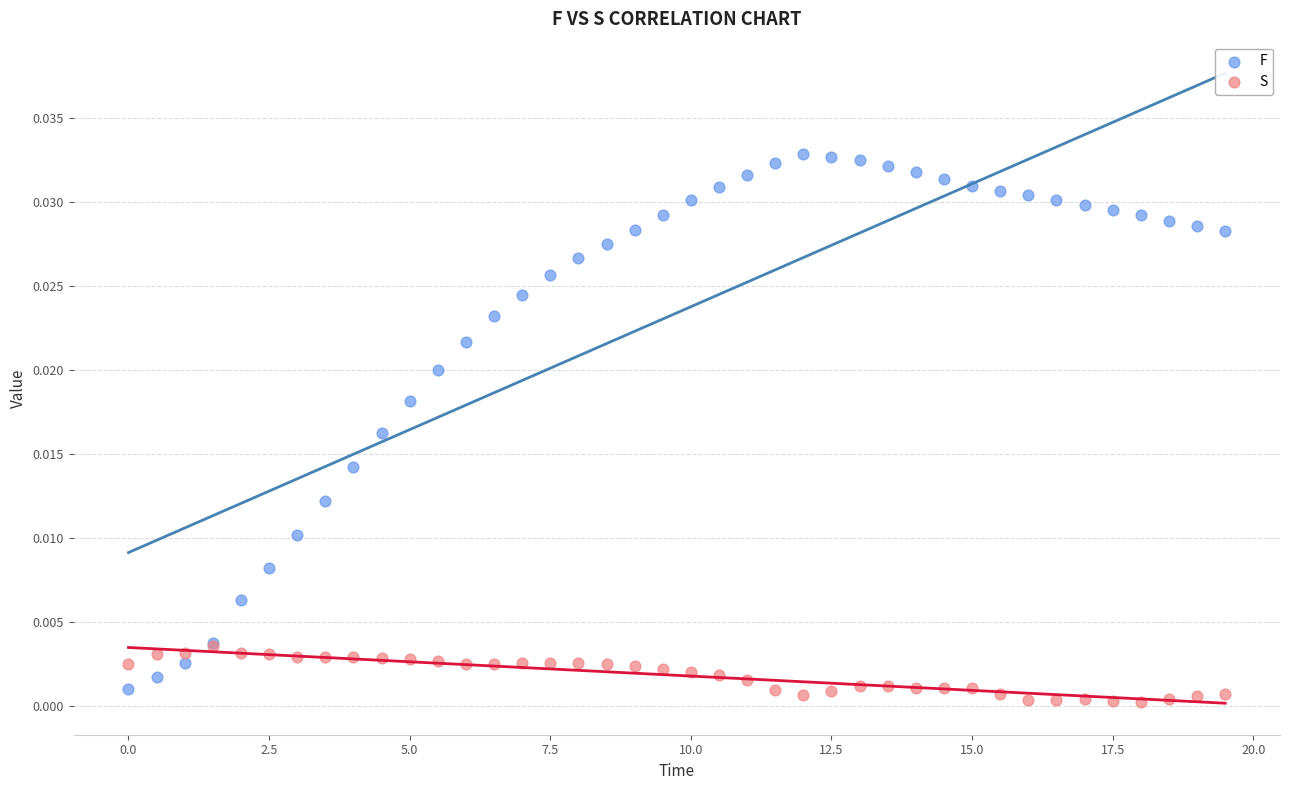

What are all the series names shown in the legend?

F, S